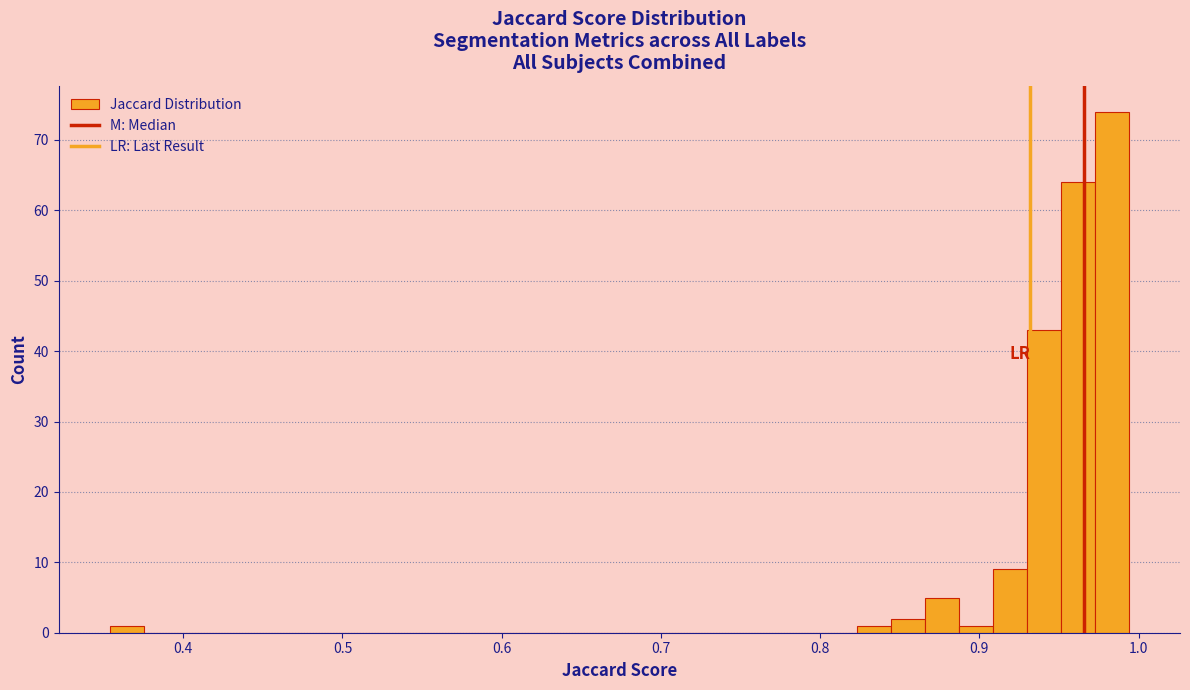

Around what value on the x-axis is the tallest bar? Give the approximate position of its centre, as read against the axis.

0.98